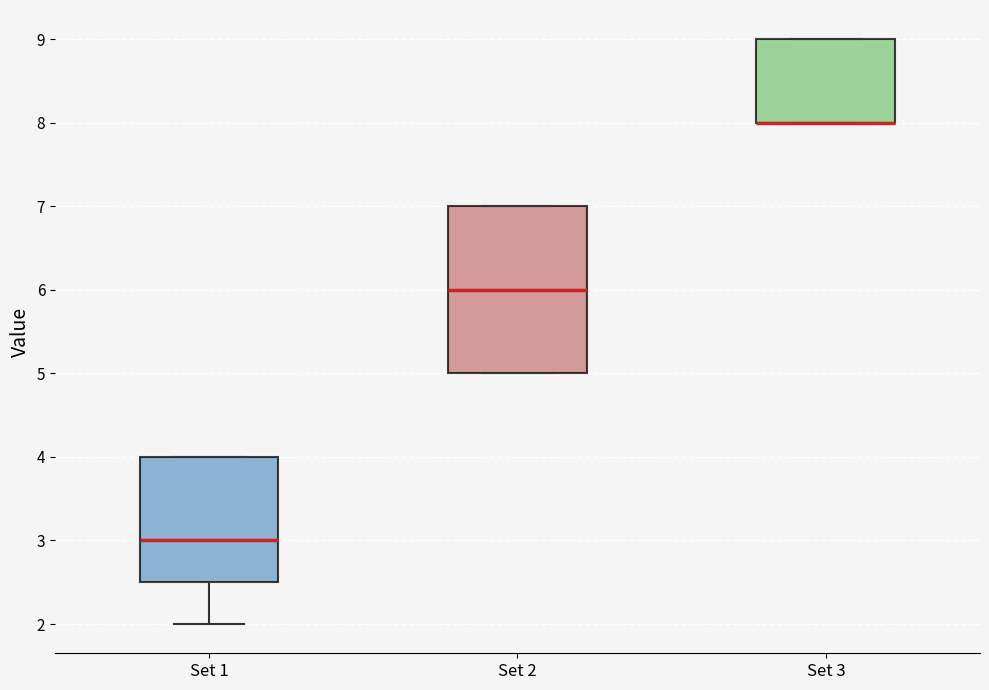

Where does the median line of the box for Set 2 sit on the y-axis? The values are not printed on the chart, so give them approximately, as read against the axis.

6.0